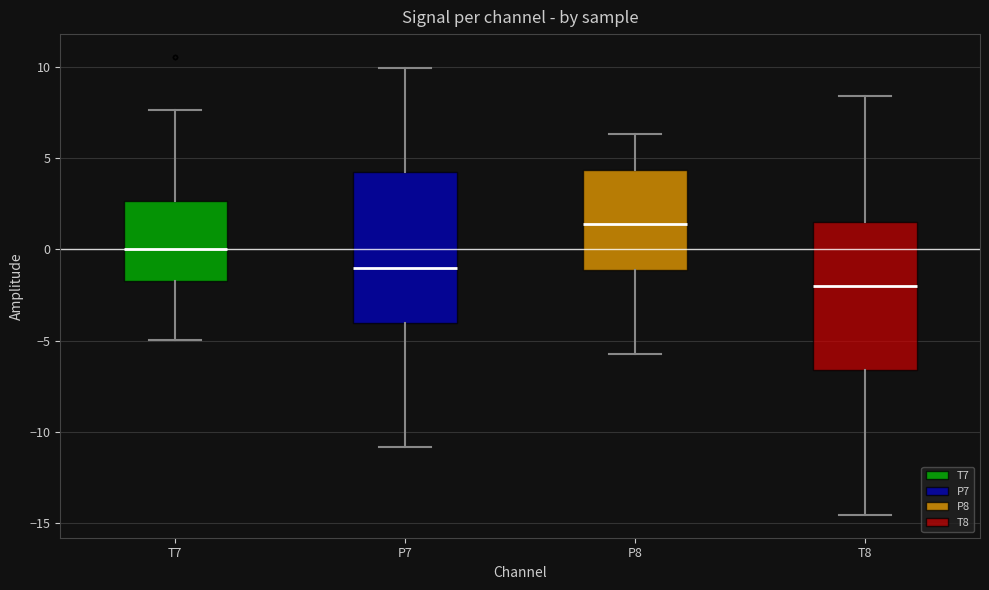

Where does the lower whisker of the box for T7 end on the y-axis? The values are not printed on the chart, so give them approximately, as read against the axis.

-5.0